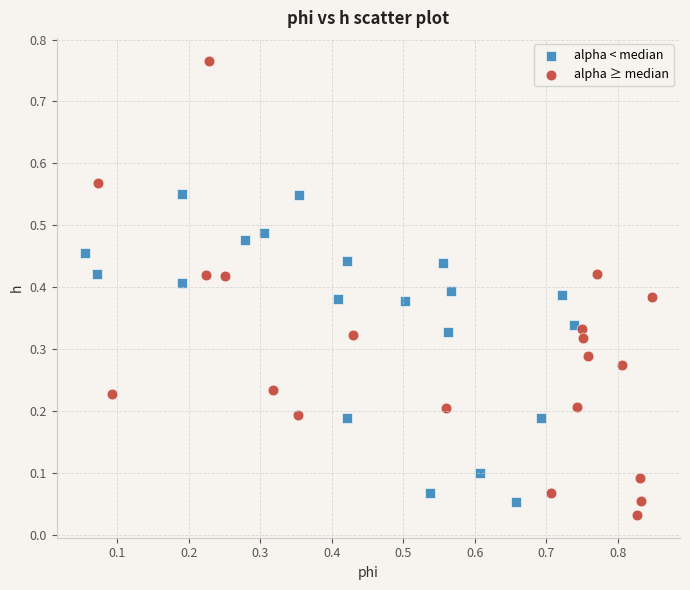

Which series has the widest spread of Y values?

alpha ≥ median